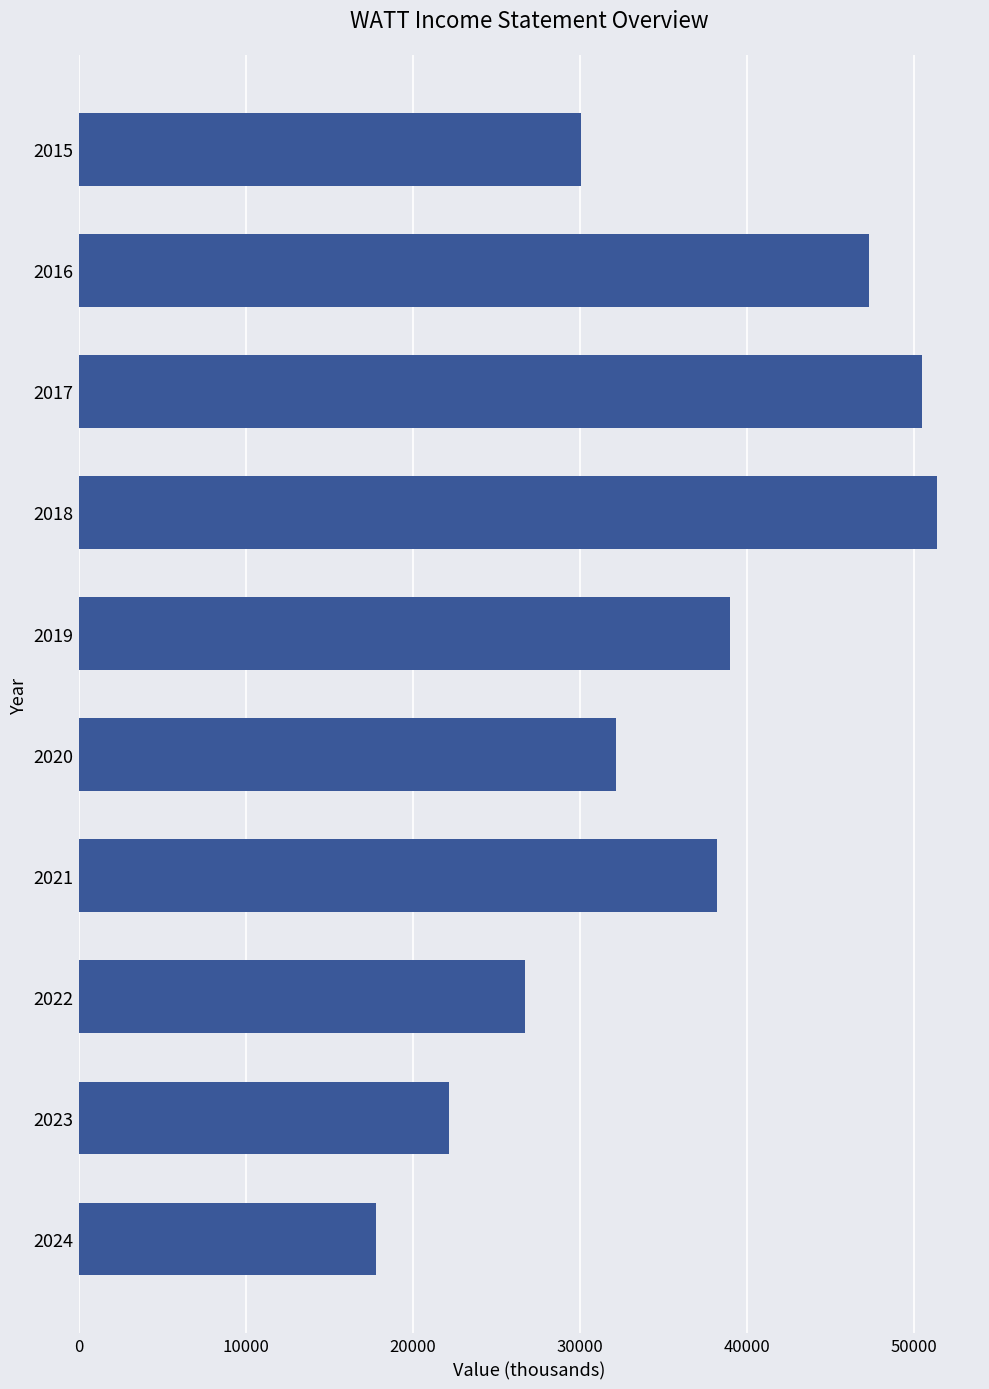

What is the minimum value shown in the chart?

17800